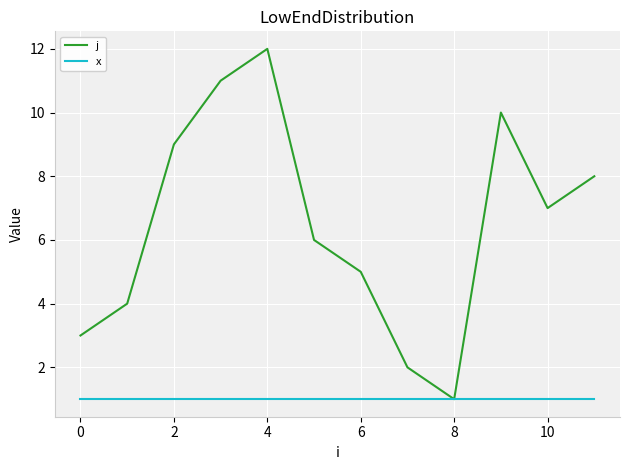

What is the minimum value shown in the chart?

1